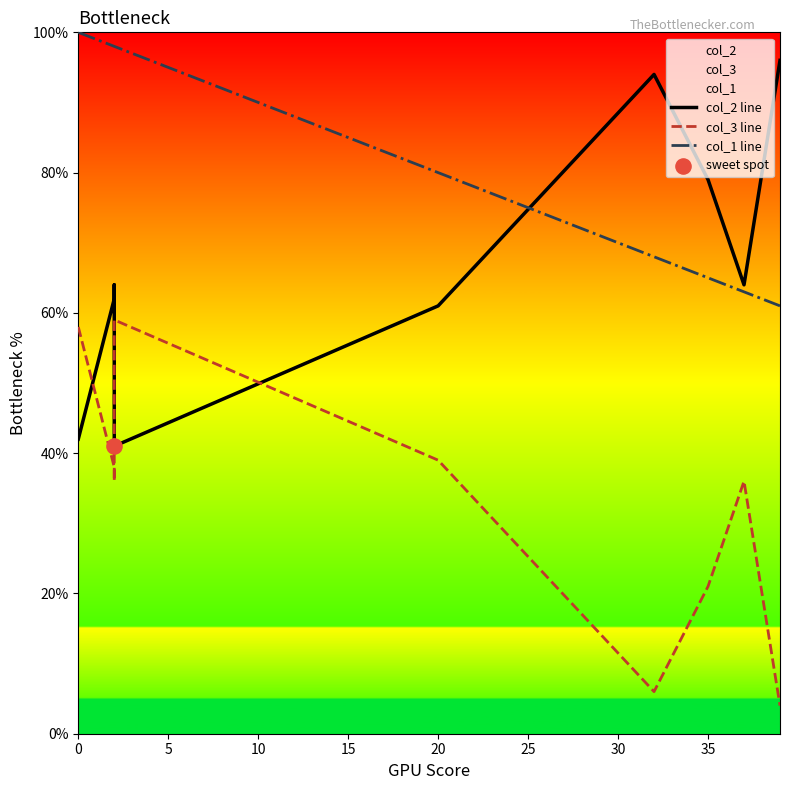

What is the total value across all series at 10?

198